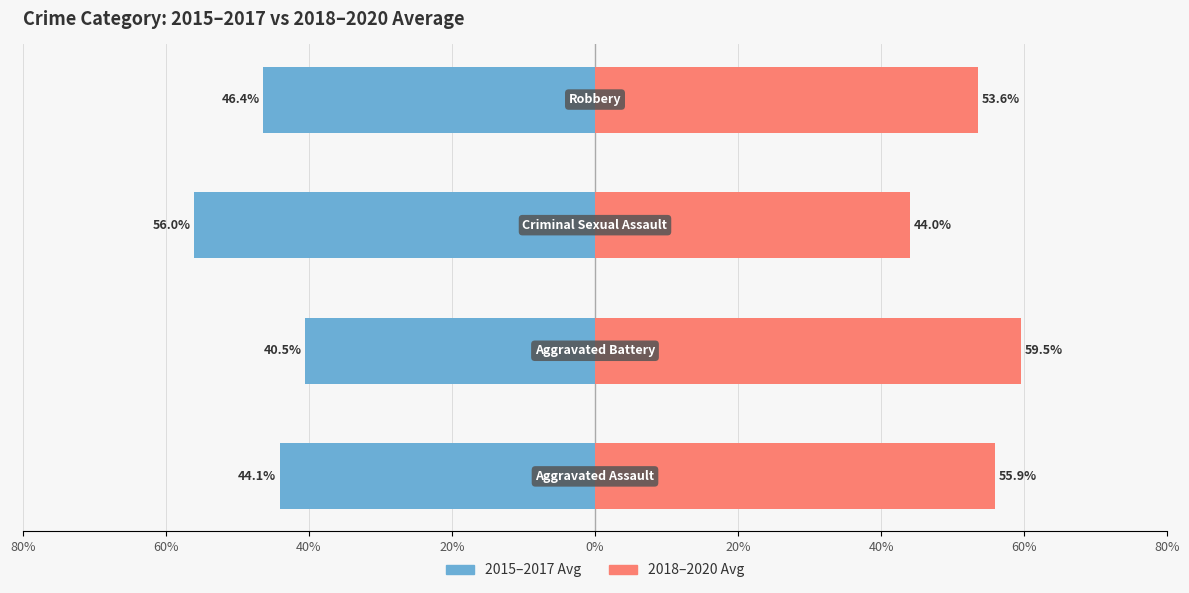

The 2015–2017 Avg series shows -56.0 at 40%. True or false?

True